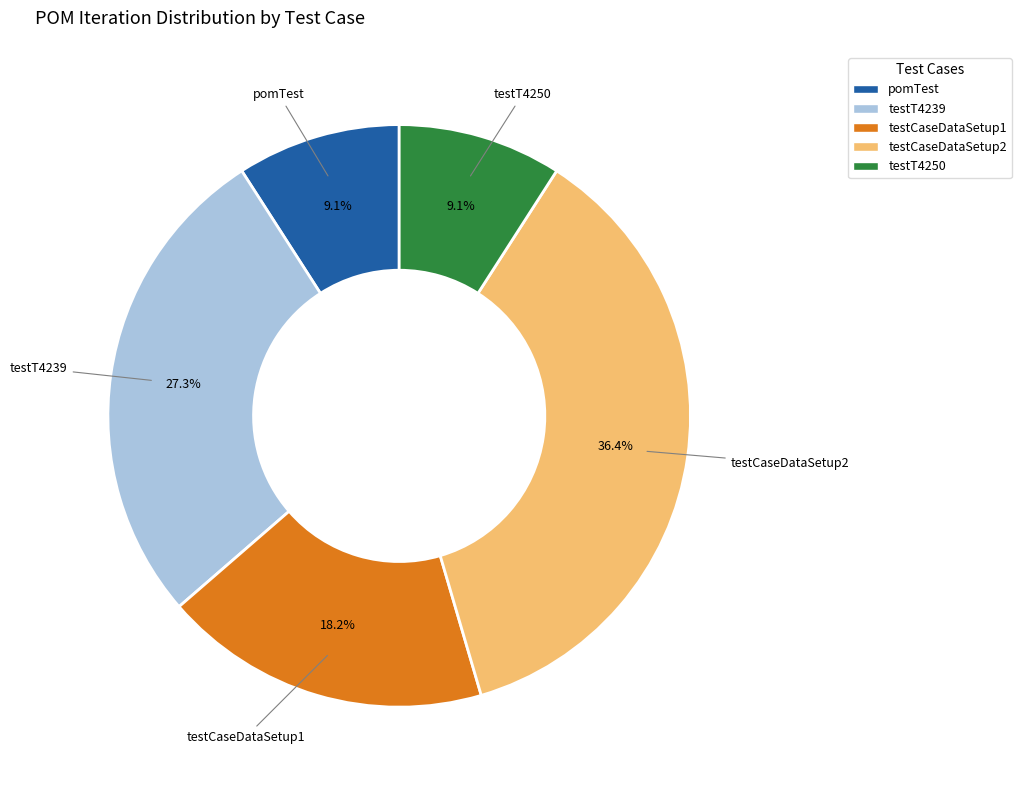

True or false: testT4239 accounts for 27% of the total.

True